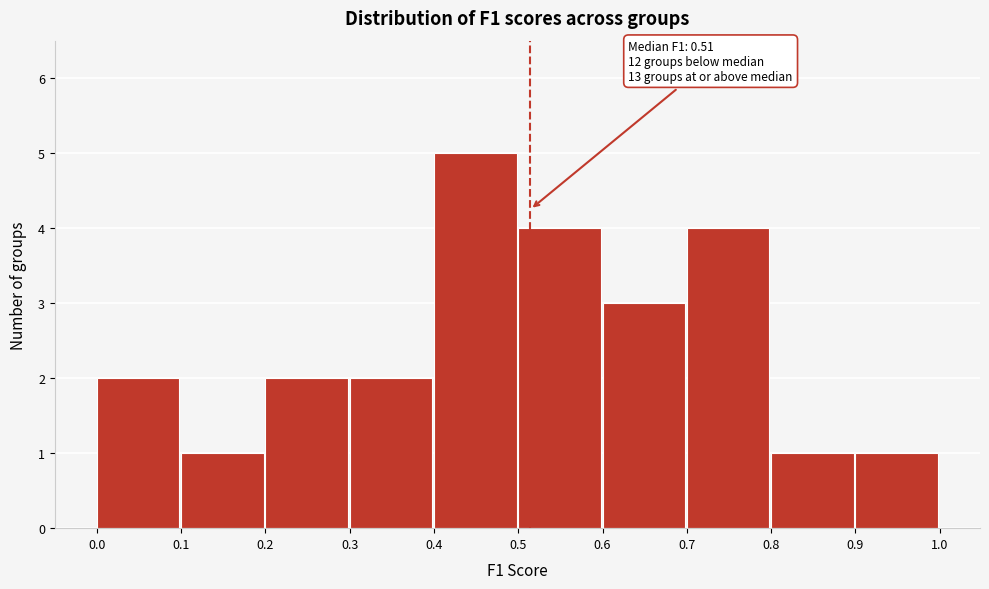

Over which range of the x-axis is the bar tallest?

0.4 to 0.5